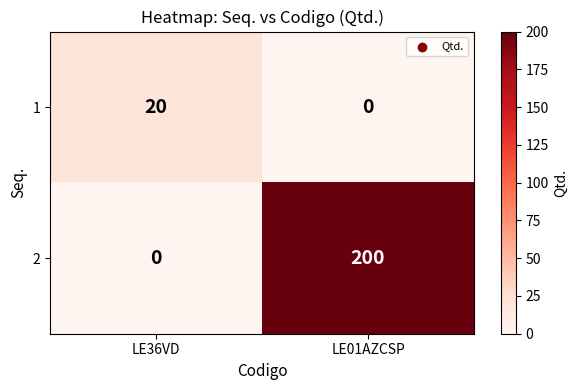

At LE01AZCSP, list the series in order from largest to smallest.

2, 1